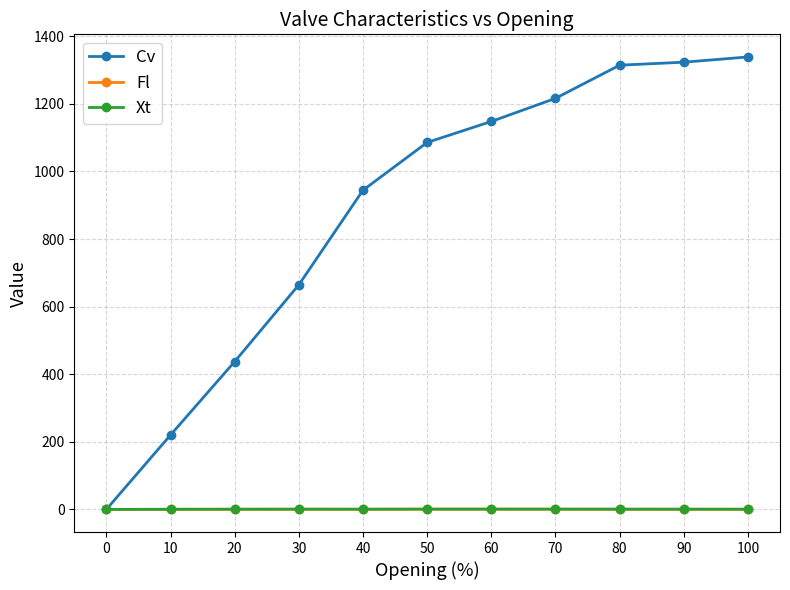

Is it true that Fl equals 0.5 at 40?

True